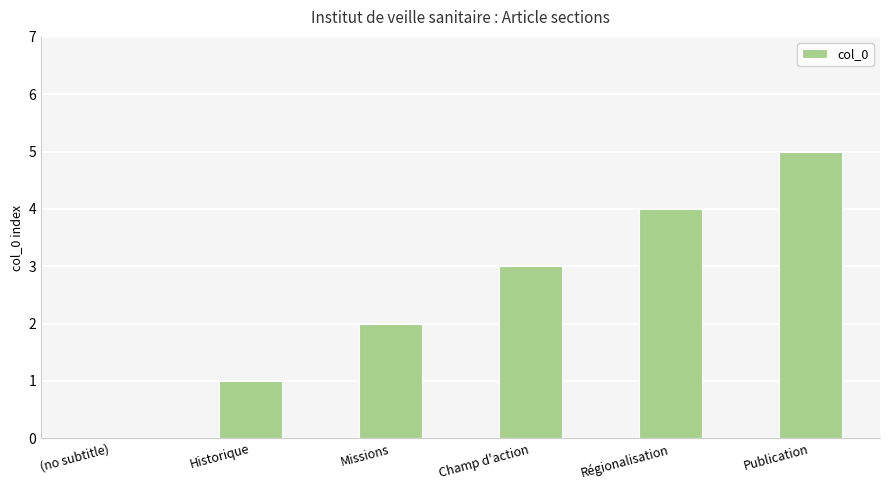

Which label corresponds to the largest value in the chart?

Publication